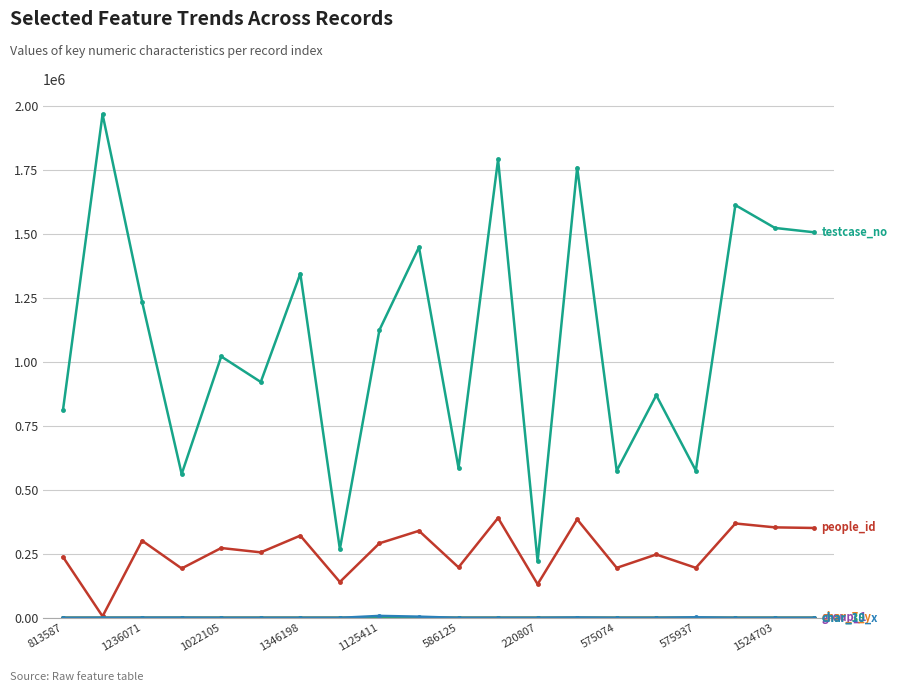

What is the maximum value shown in the chart?

1968938